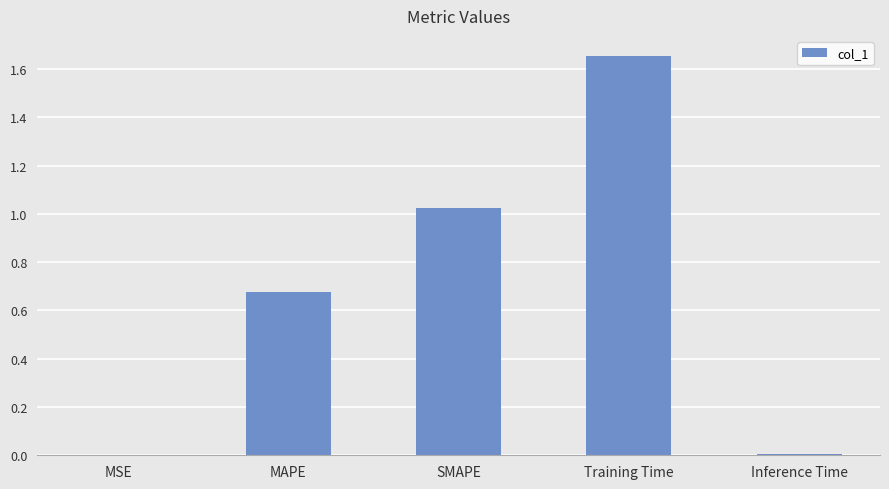

Which category has the highest value across all series?

Training Time